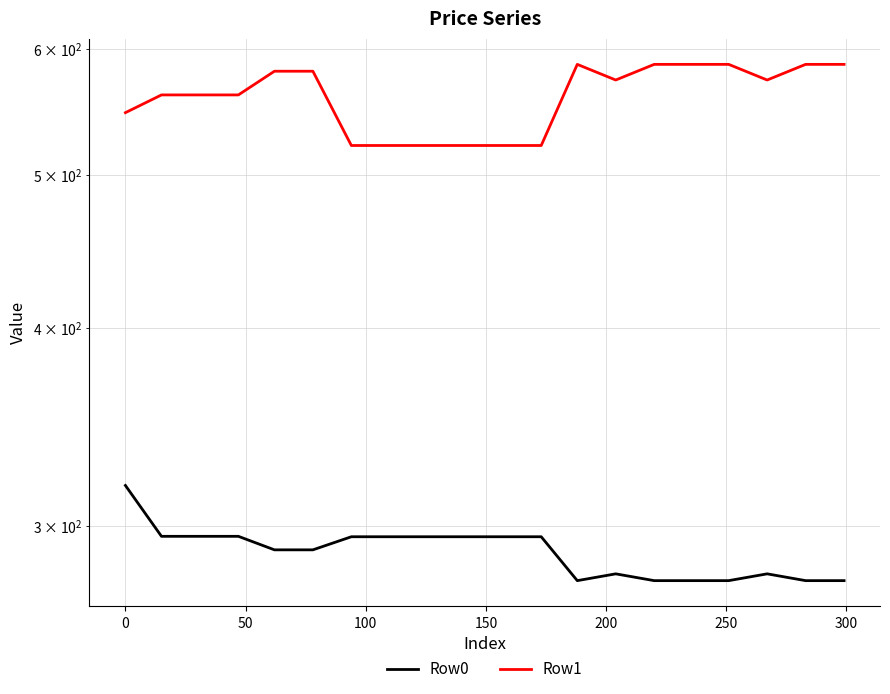

The Row1 series shows 713.8 at 10. True or false?

False